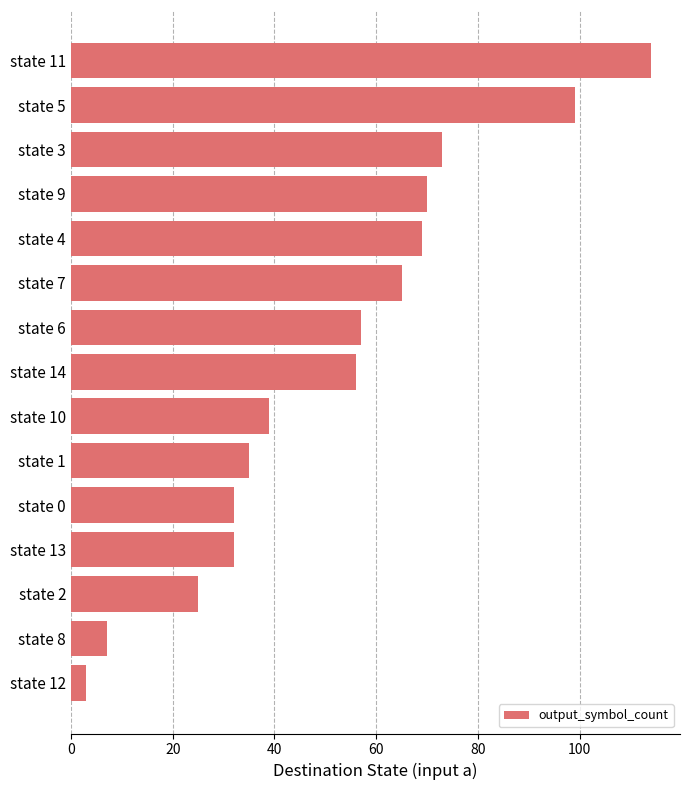

What is the change in value from state 3 to state 2?

-48